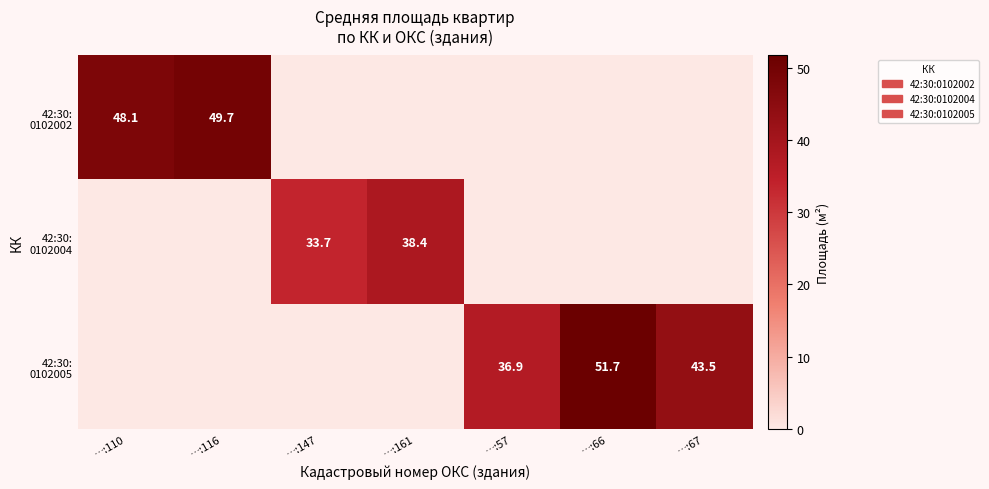

What value does the 42:30: 0102004 series have at …:147?

33.7